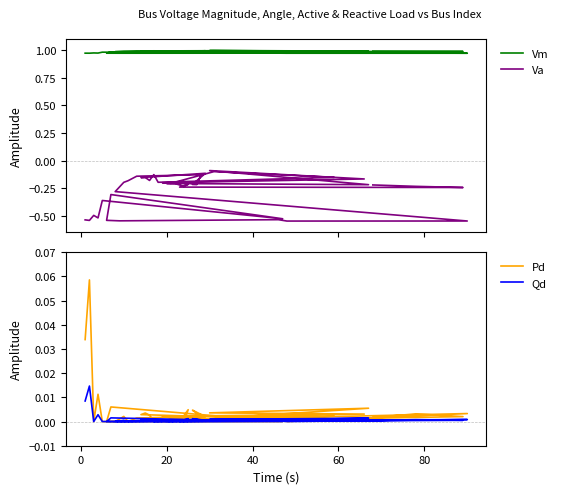

True or false: Qd has more than 2 points higher than both neighbors.

True